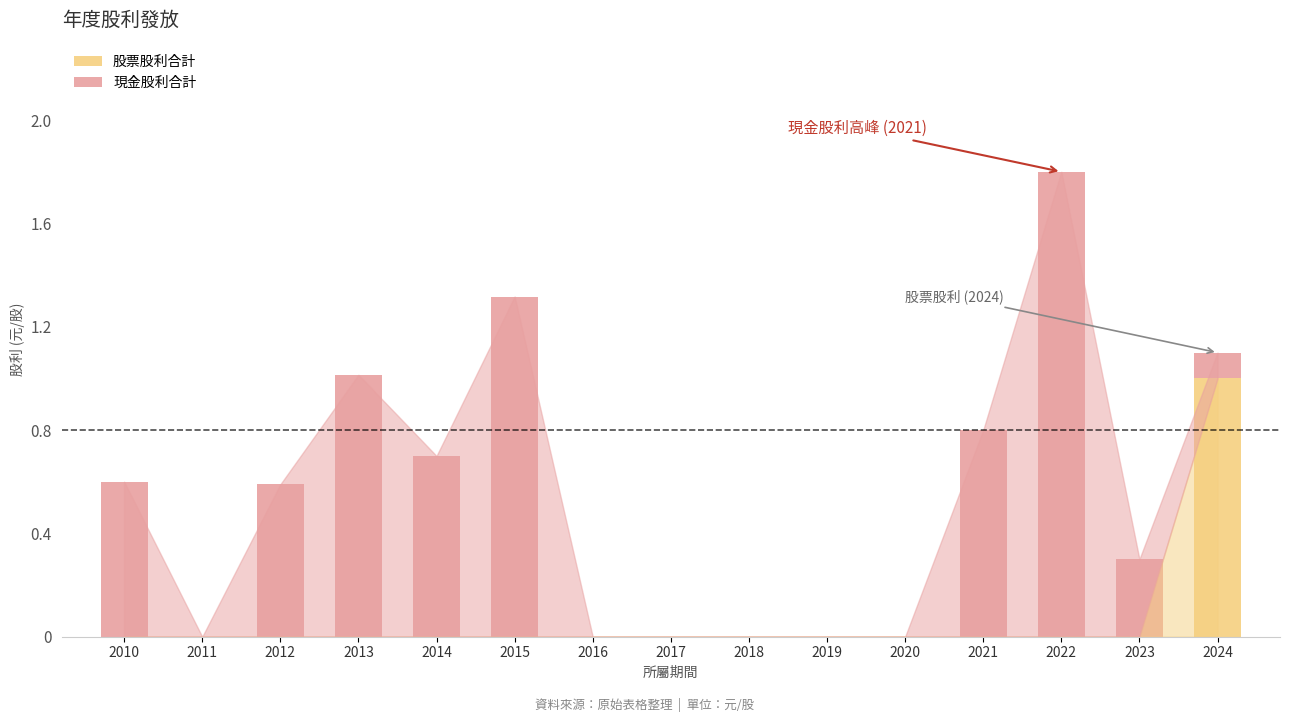

Reading right to left, what are the values for 股票股利合計?

2024=1.0	2023=0.0	2022=0.0	2021=0.0	2020=0.0	2019=0.0	2018=0.0	2017=0.0	2016=0.0	2015=0.0	2014=0.0	2013=0.0	2012=0.0	2011=0.0	2010=0.0